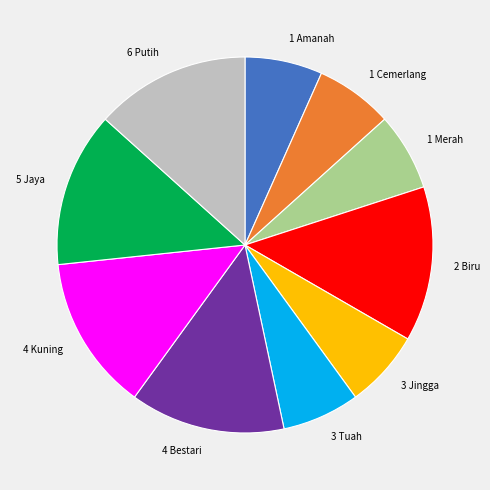

True or false: 3 Jingga accounts for 7% of the total.

True